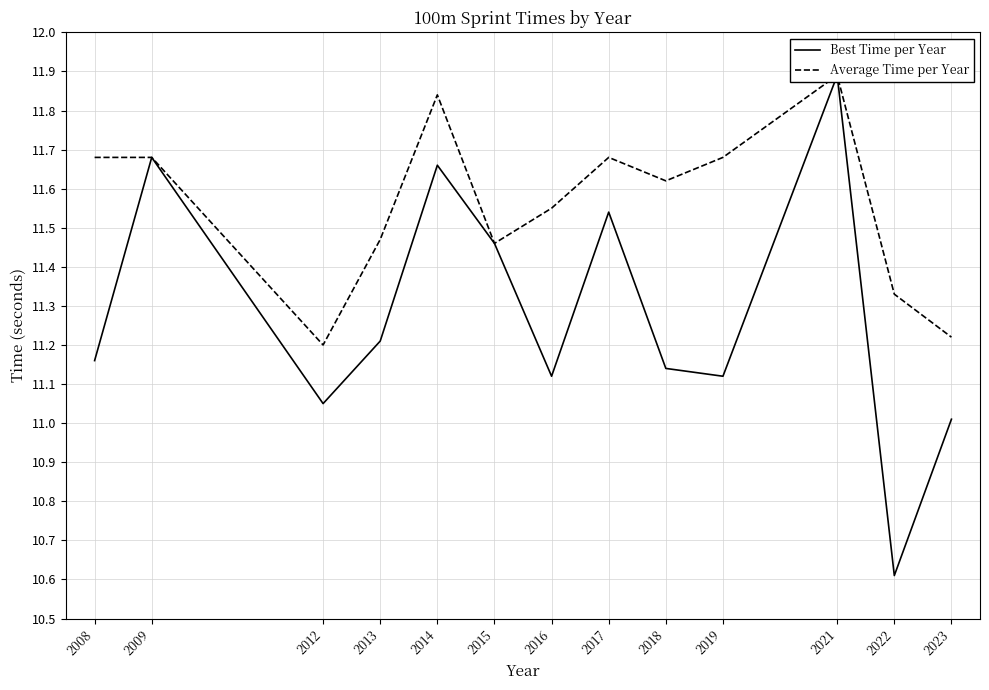

How many values in the Best Time per Year series exceed 11?

12